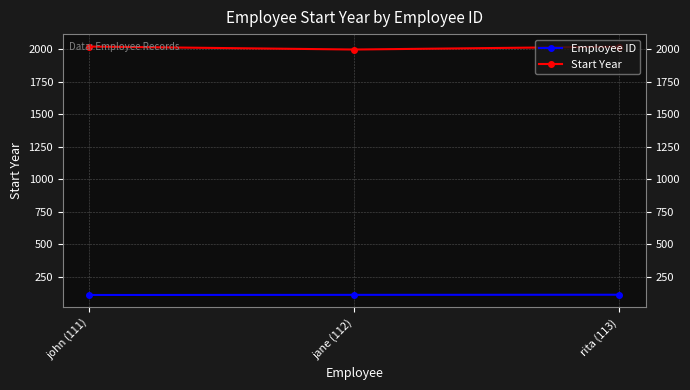

What is the maximum value shown in the chart?

2022